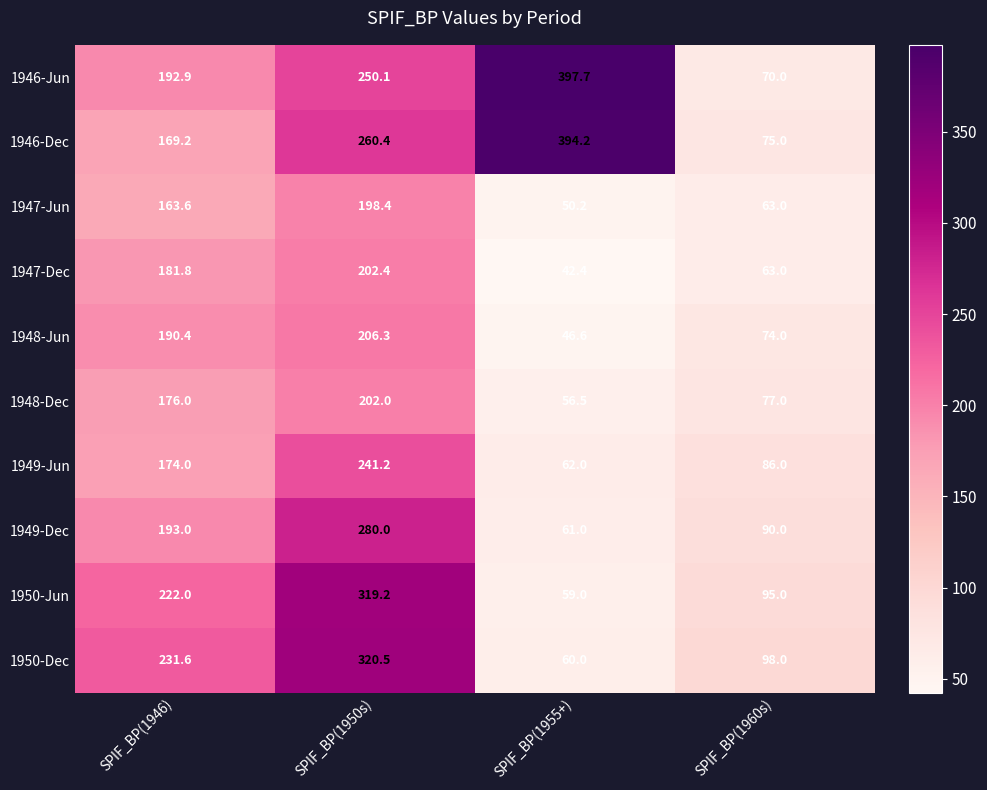

What is the spread (max minus min) of values at SPIF_BP(1955+)?

355.3